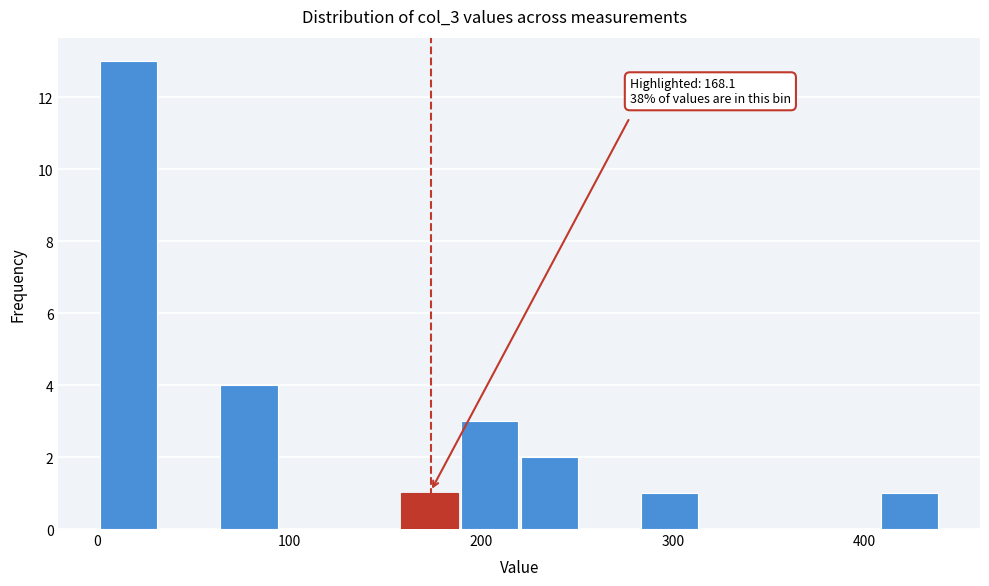

Read against the x-axis, roughly where is the centre of the tallest bar?

20